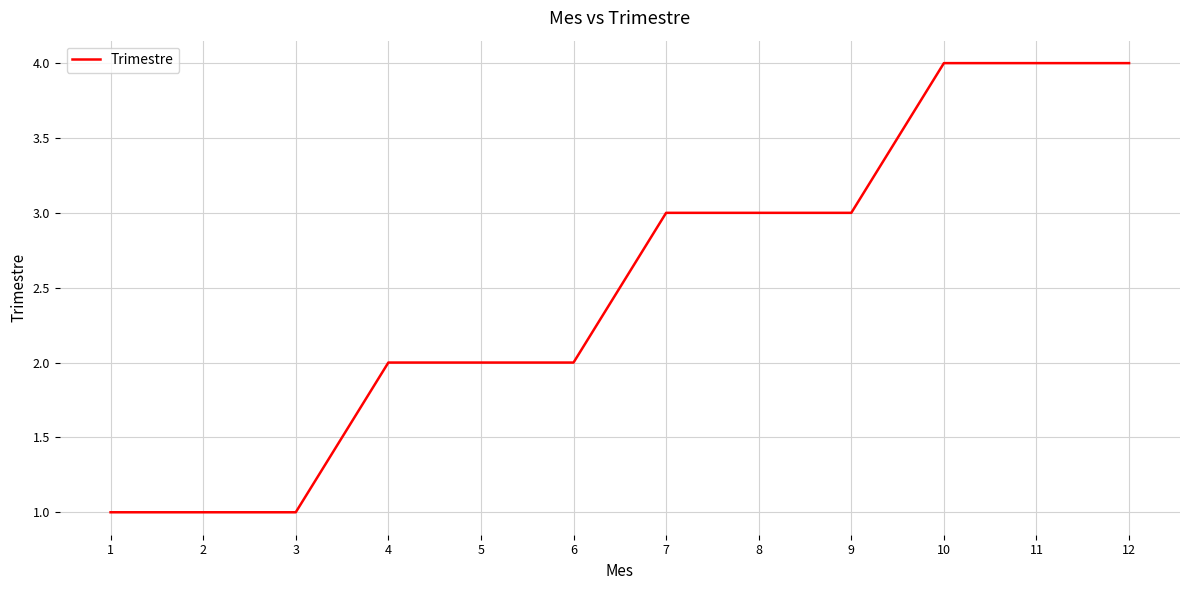

Is it true that the value at 1 is 0?

False